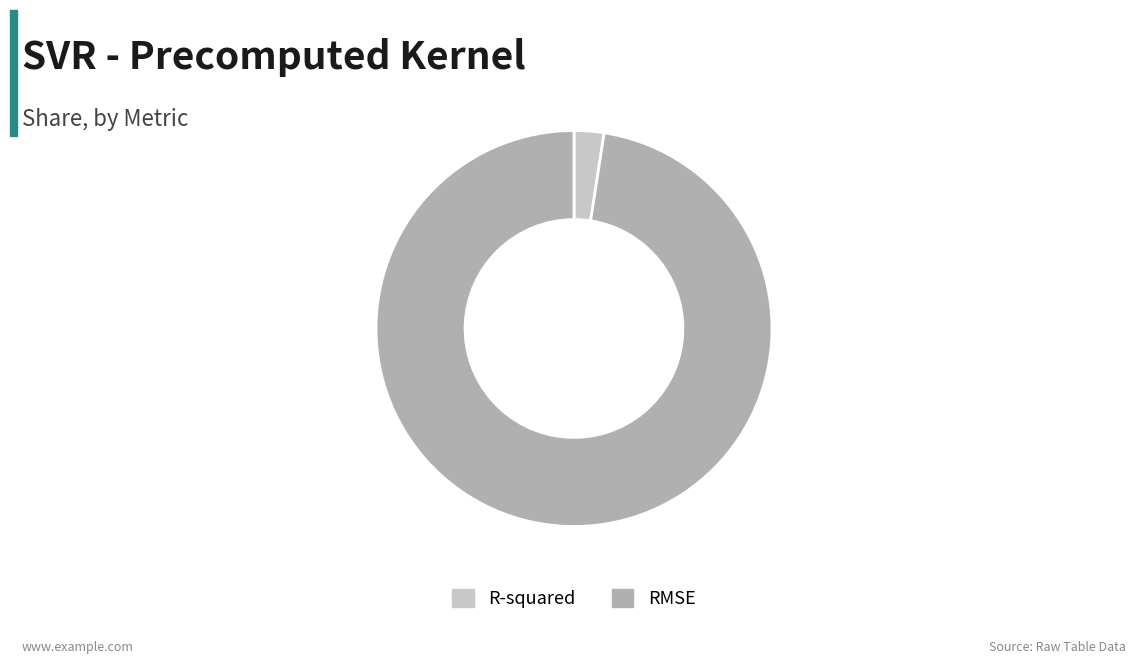

Do R-squared and RMSE together represent more than half of the pie?

Yes